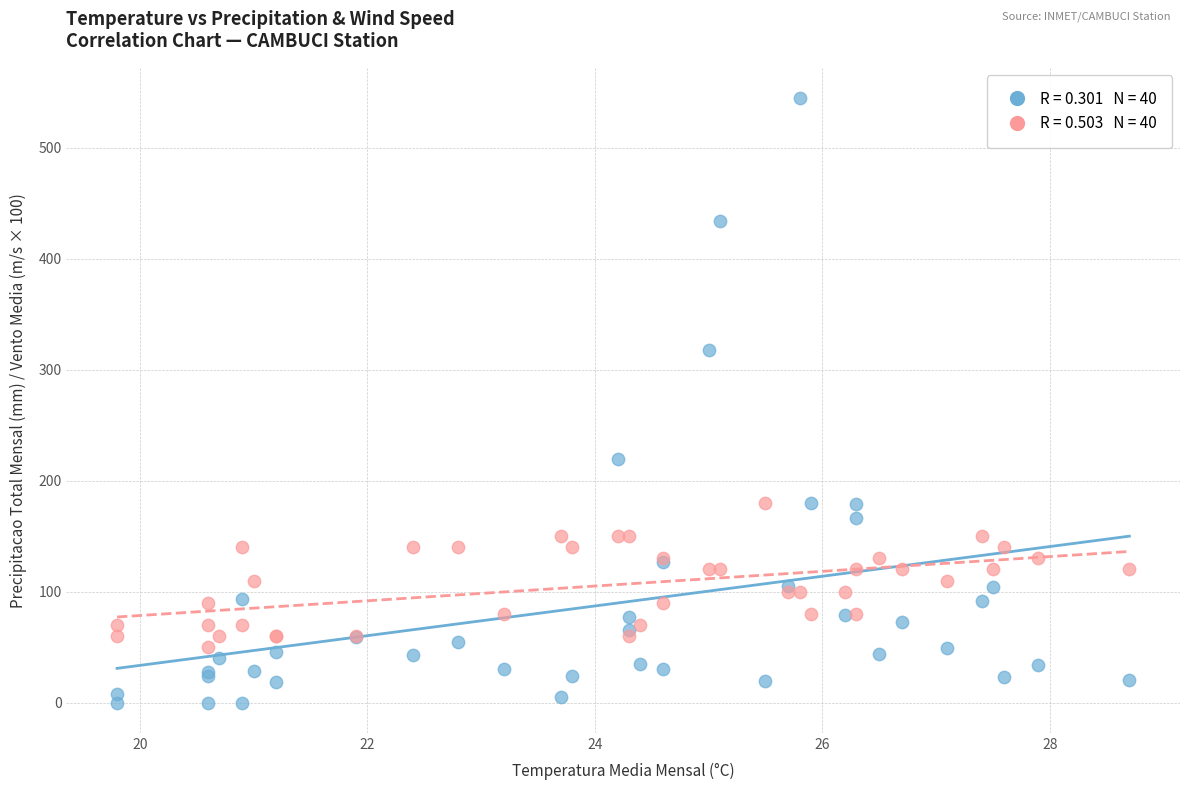

Across all series, what Y value is closest to 272?

317.6